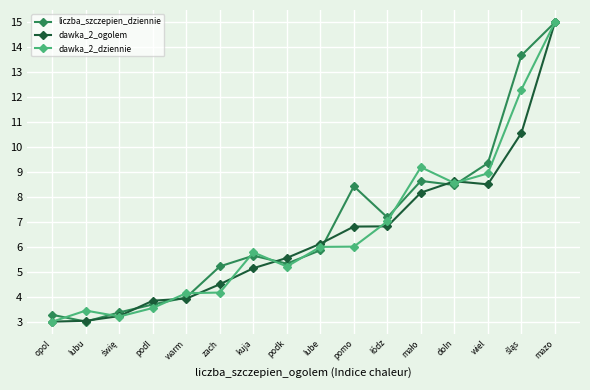

At pomo, list the series in order from largest to smallest.

liczba_szczepien_dziennie, dawka_2_ogolem, dawka_2_dziennie